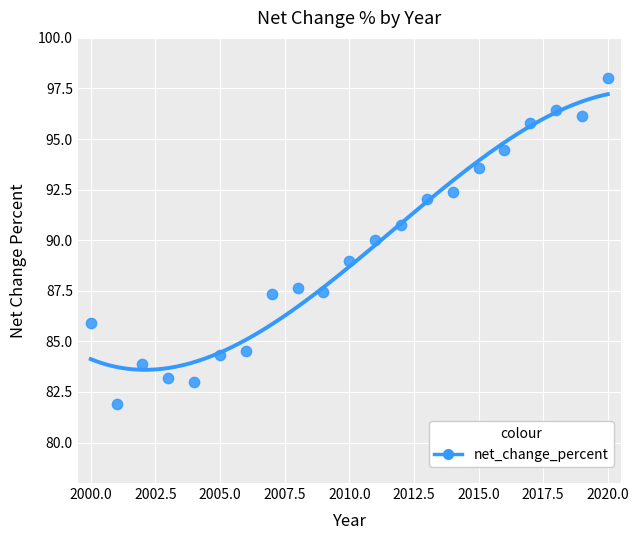

What is the range of X values (max minus min)?

20.0